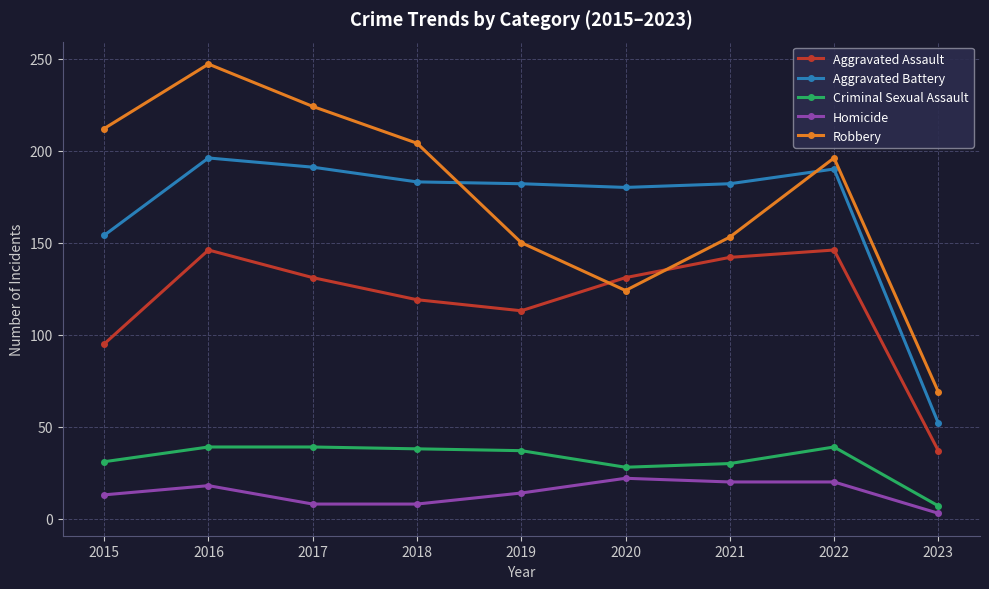

What is the difference between the maximum and minimum values in the Criminal Sexual Assault series?

32